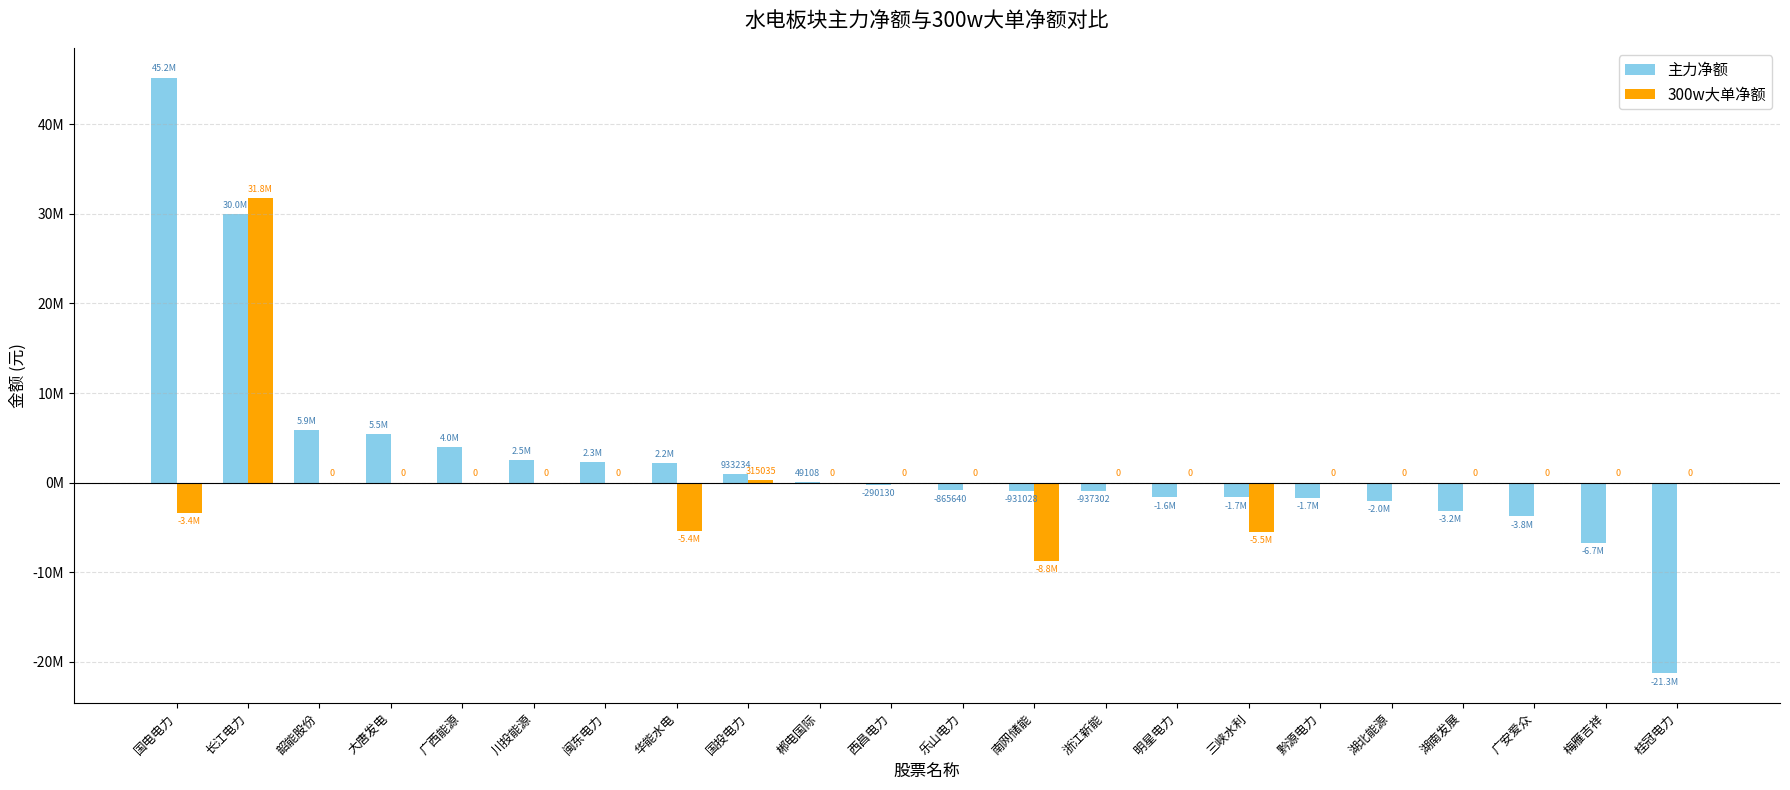

Are the bars grouped side by side (vs. stacked)?

Yes